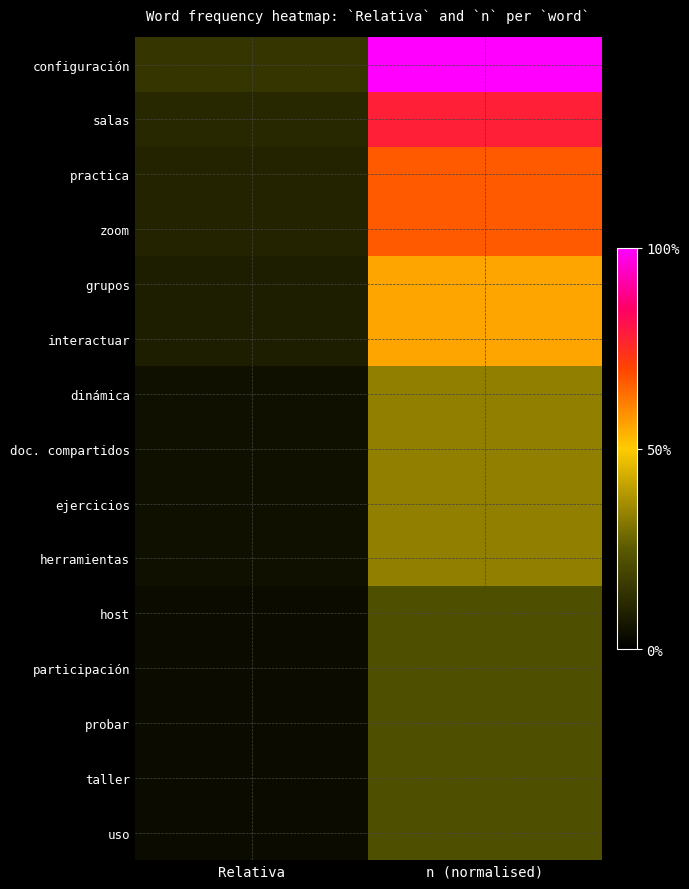

How many series are shown in this chart?

15